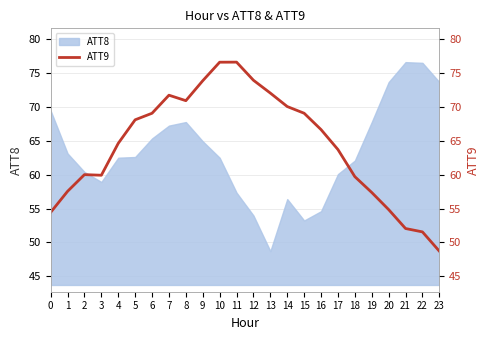

Reading left to right, extract all data points from this chart.

54.4	57.5	60.0	59.9	64.6	68.1	69.1	71.8	71.0	73.9	76.6	76.7	74.0	72.1	70.1	69.1	66.7	63.7	59.7	57.4	54.8	52.0	51.5	48.7